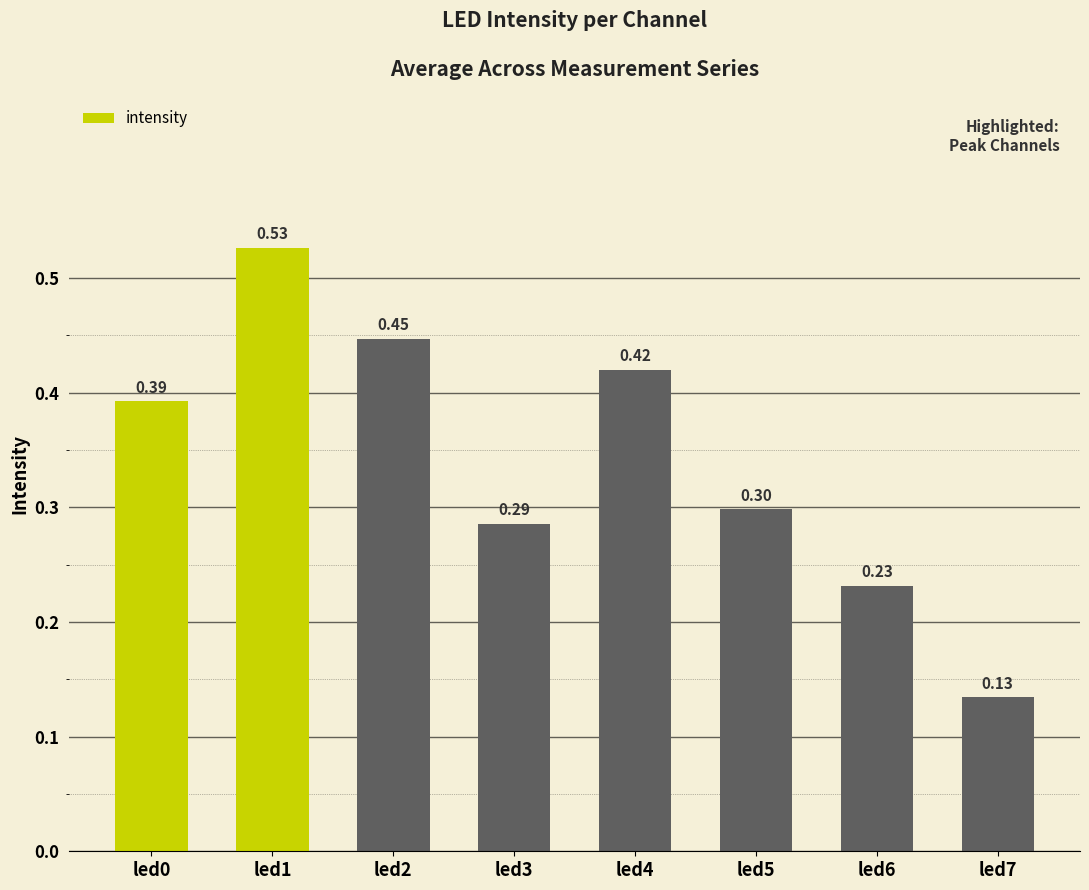

At which label is the value closest to 0?

led7